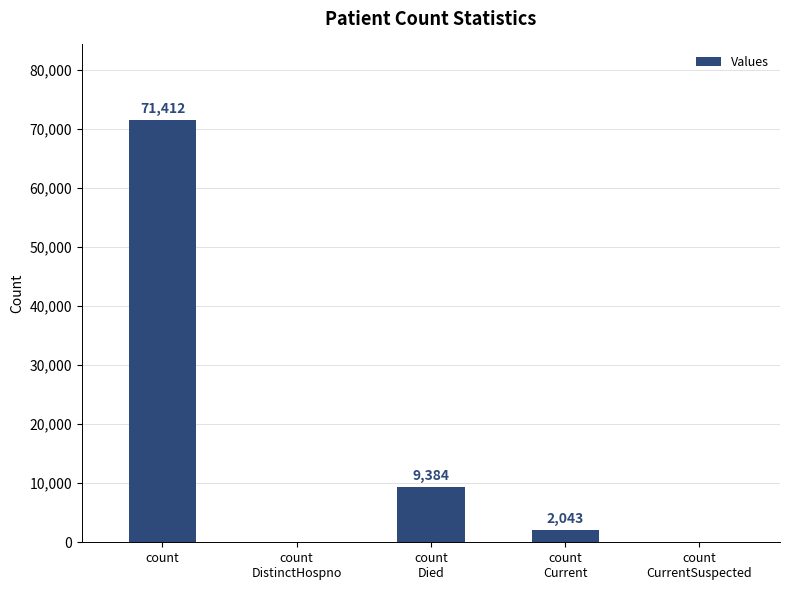

What is the change in value from count
DistinctHospno to count
Died?

+9384